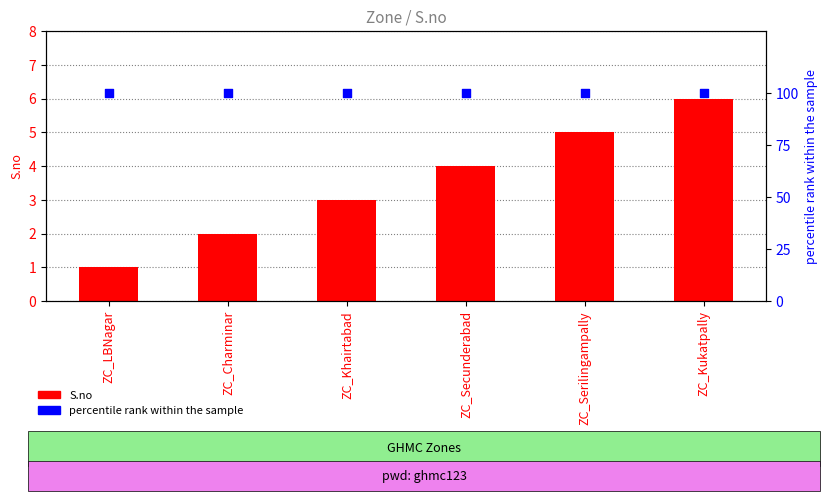

Which series contains the lowest Y value?

S.no